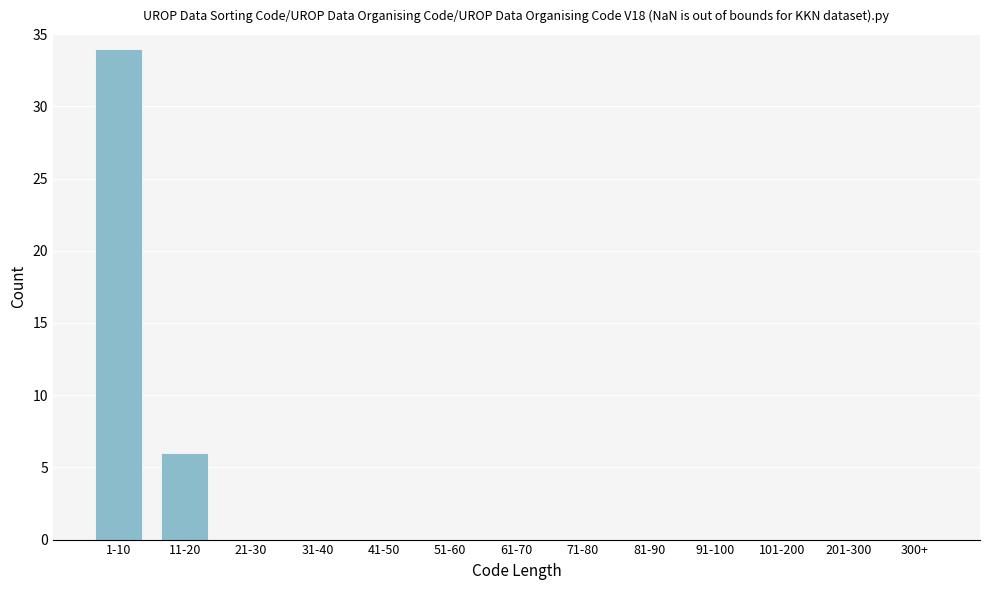

Reading left to right, transcribe all the data shown in this chart.

1-10=34	11-20=6	21-30=0	31-40=0	41-50=0	51-60=0	61-70=0	71-80=0	81-90=0	91-100=0	101-200=0	201-300=0	300+=0